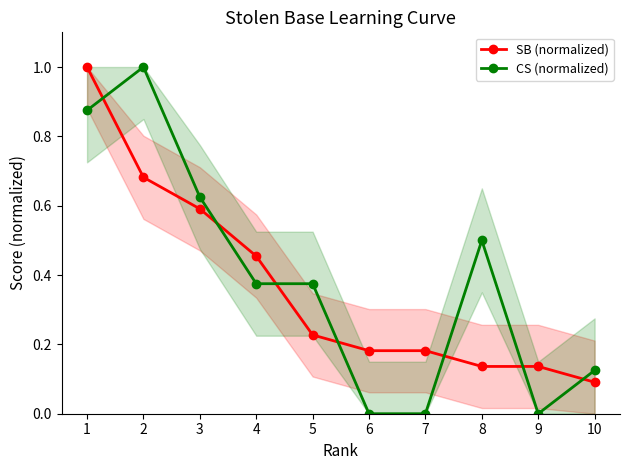

How many interior local peaks does the CS (normalized) series have?

2